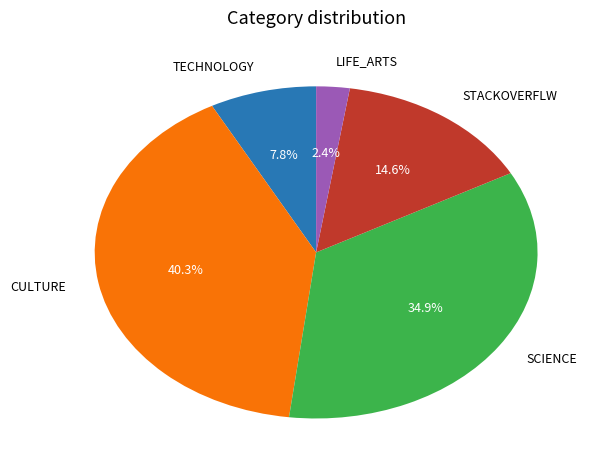

Rank the categories by value from lowest to highest.

LIFE_ARTS, TECHNOLOGY, STACKOVERFLW, SCIENCE, CULTURE